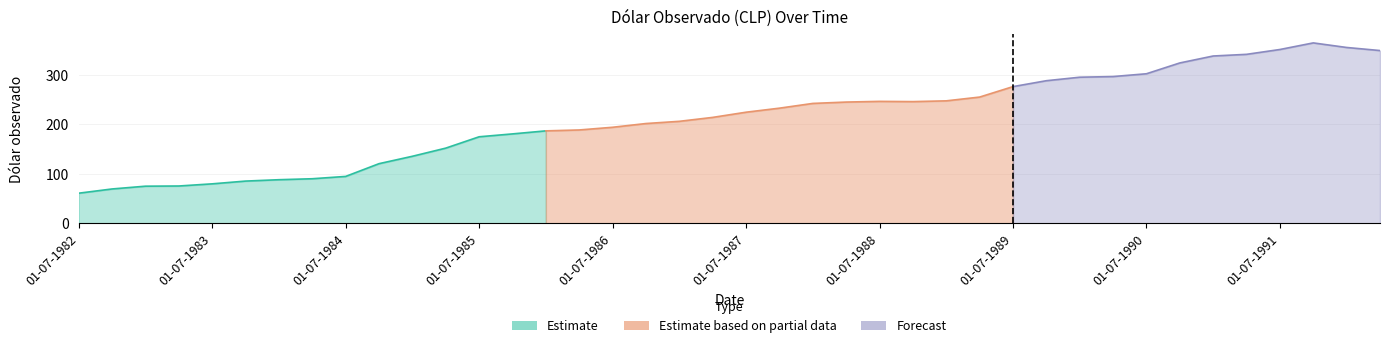

At which label does the data first exceed 224?

01-07-1987